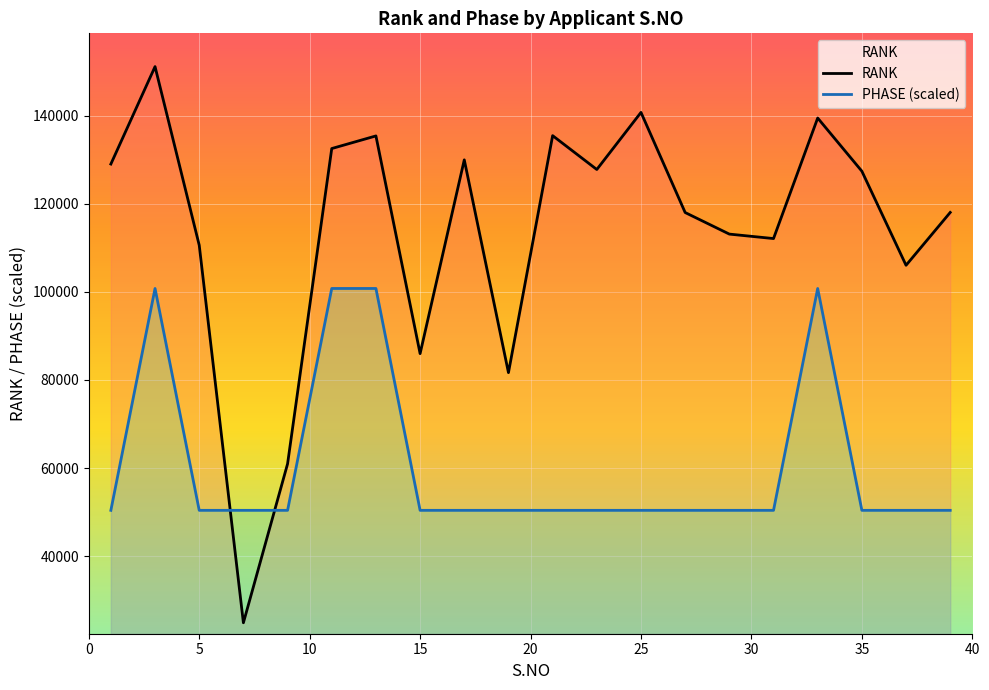

True or false: PHASE (scaled) and RANK intersect in this chart.

True